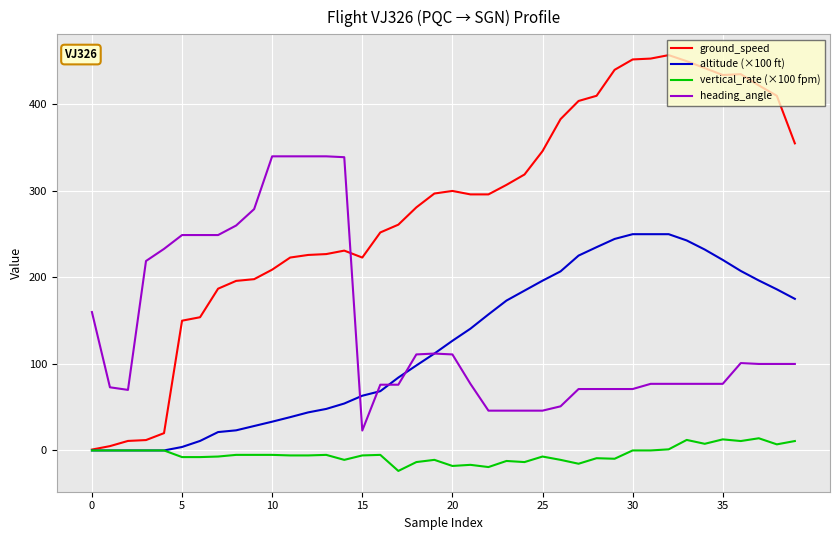

What is the difference between the second highest and second lowest values in the heading_angle series?

294.0